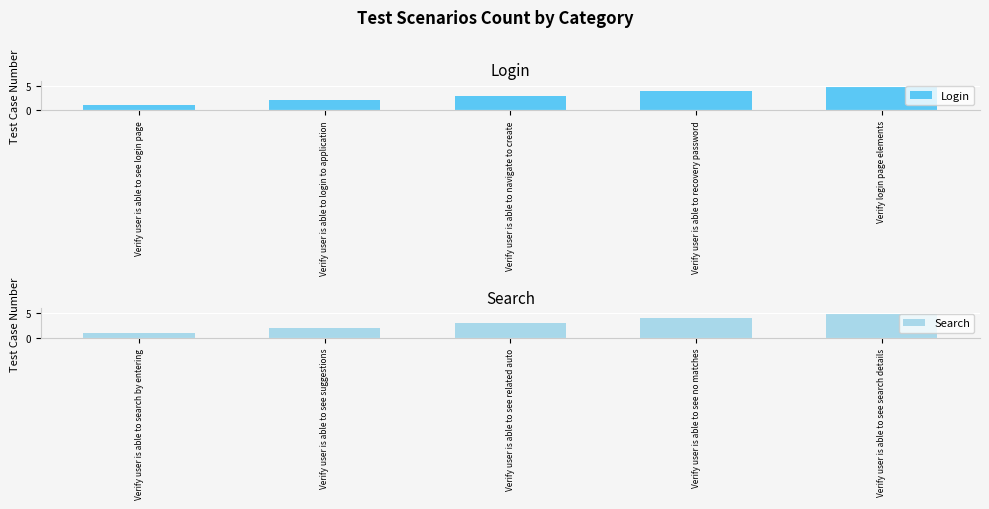

Where is Search nearest to the value 3?

Verify user is able to see related auto